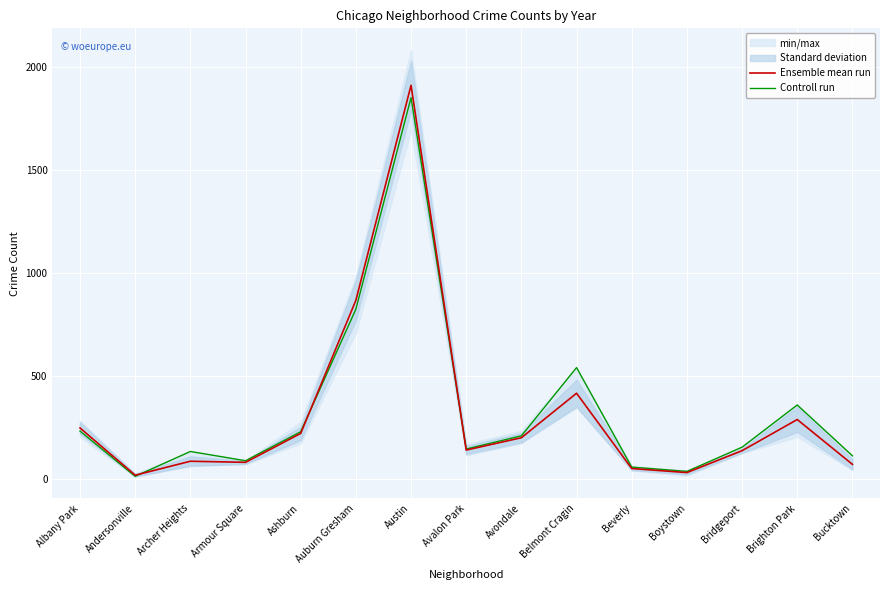

At which label does Ensemble mean run first exceed 138?

Albany Park